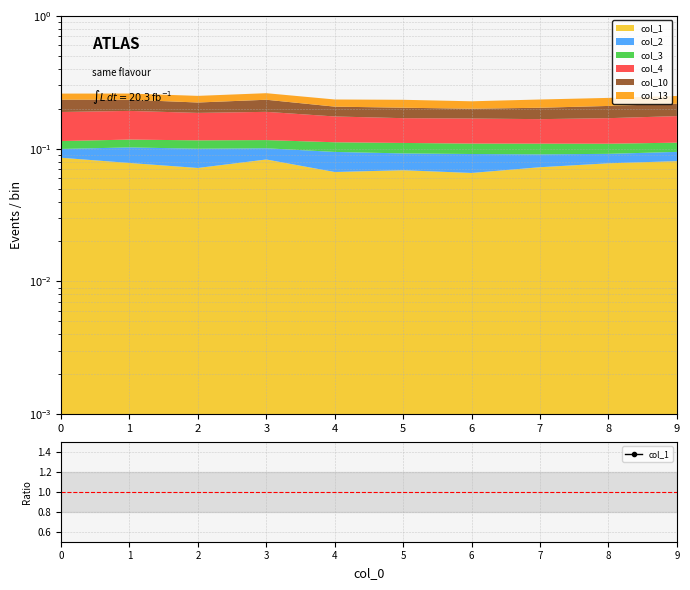

What is the value of the 10th point from the left?

0.3